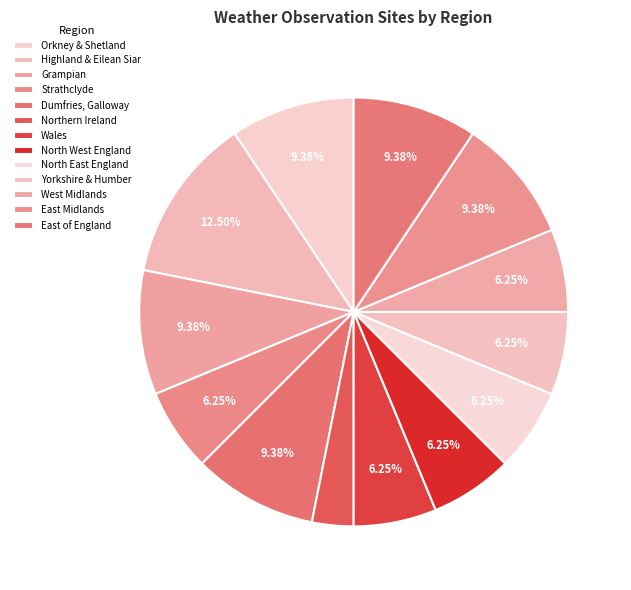

How many segments does this pie chart have?

13